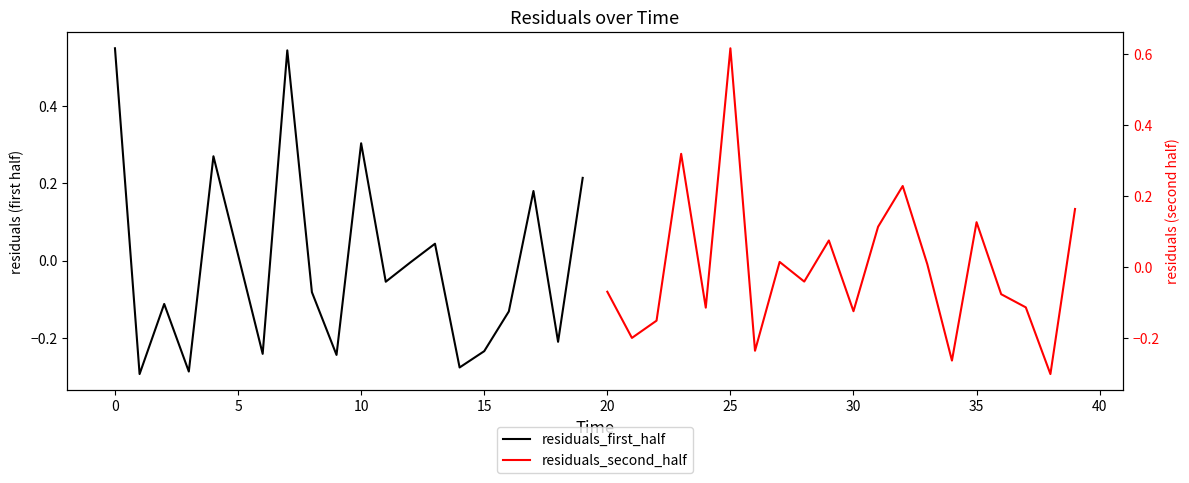

How many negative values does the residuals_second_half series have?

11